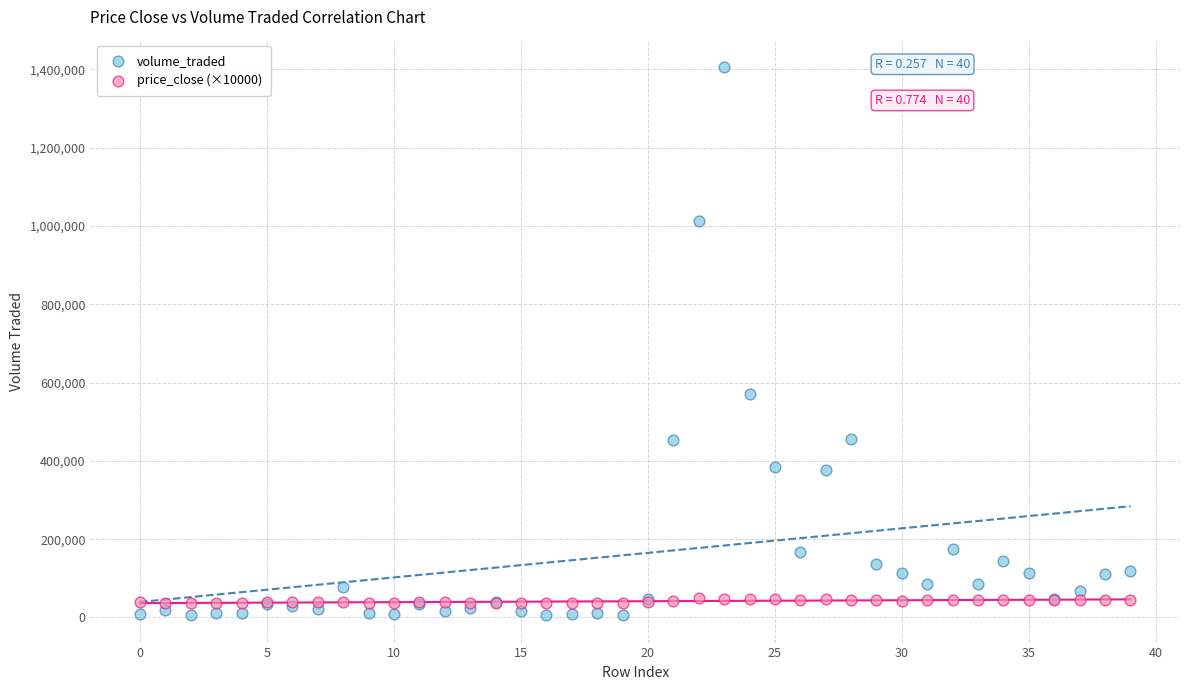

Which series contains the highest Y value?

volume_traded